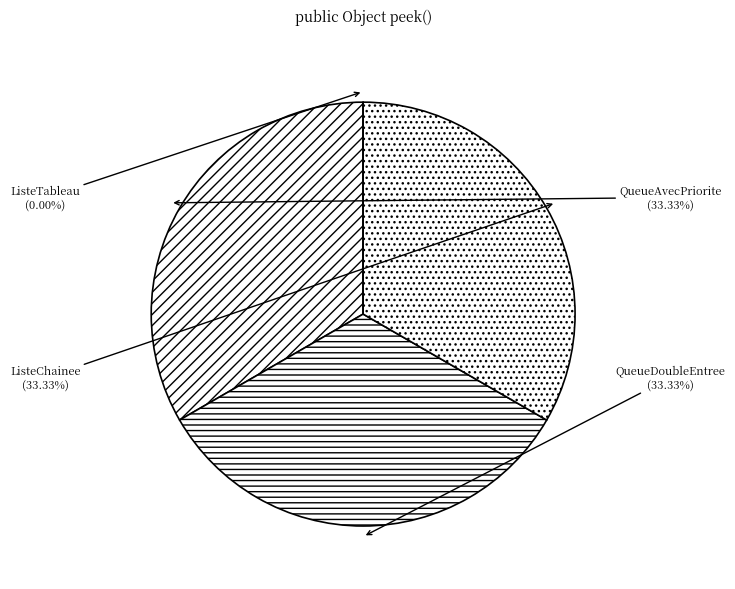

Does ListeChainee represent more than half of the total?

No